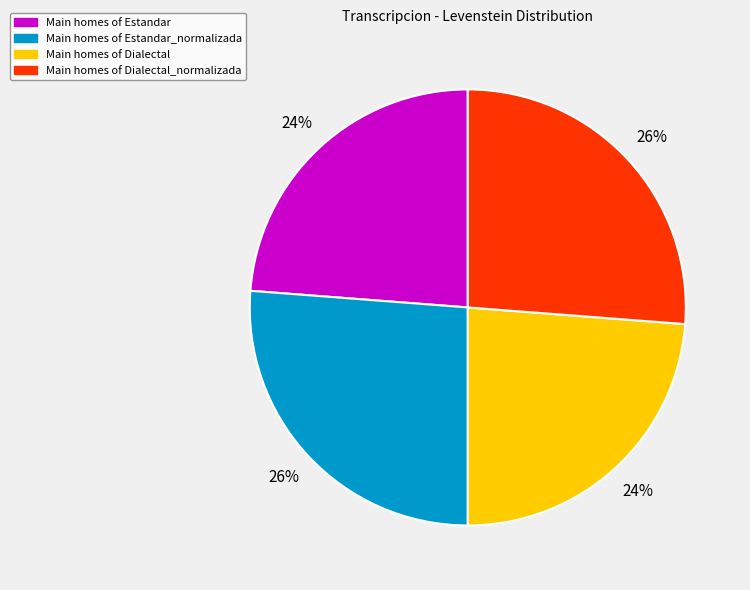

What percentage is the Main homes of Dialectal slice, to the nearest percent?

24%